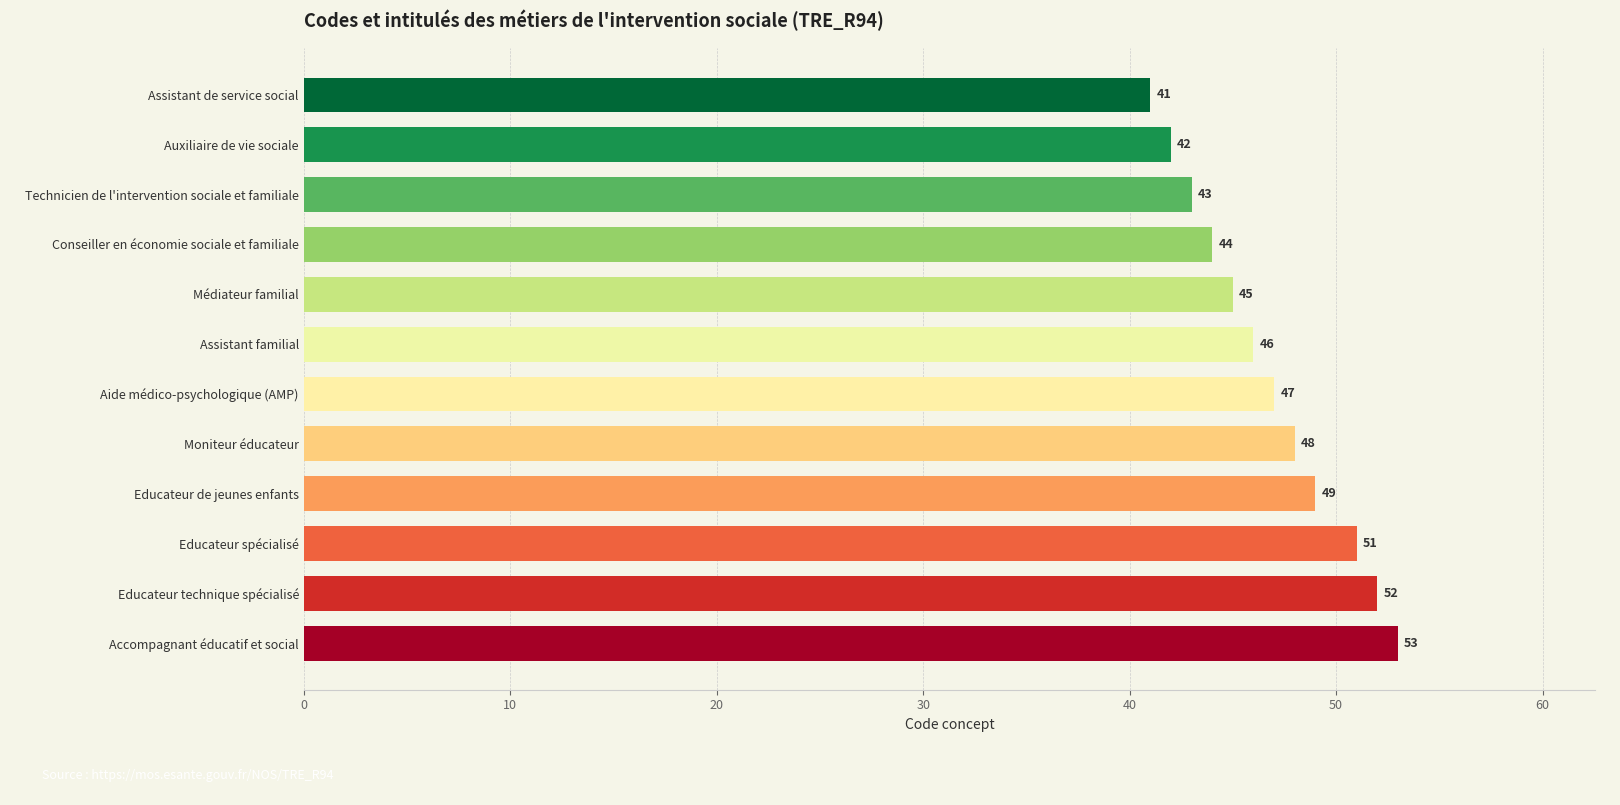

How many categories are shown in the chart?

12